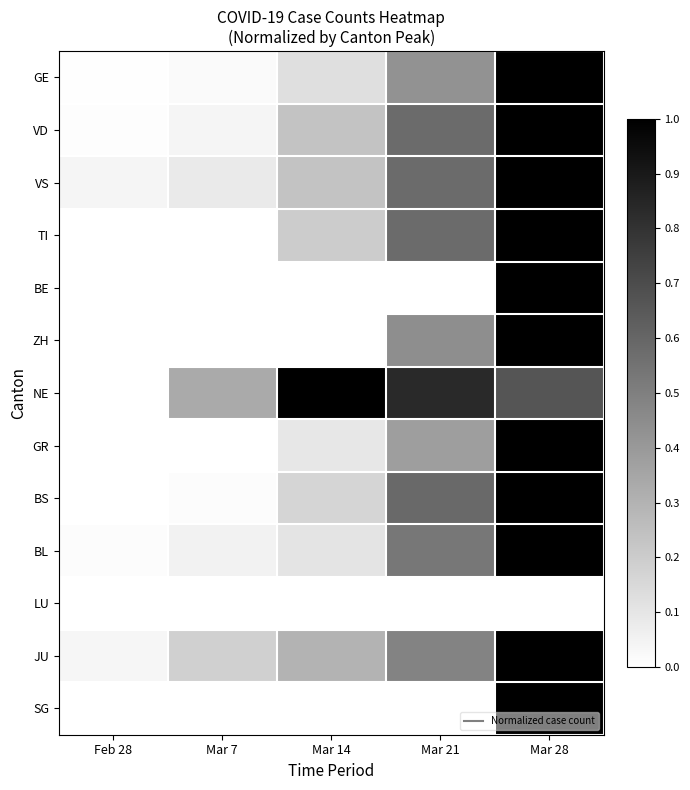

At which category is the sum across all series the highest?

Mar 28